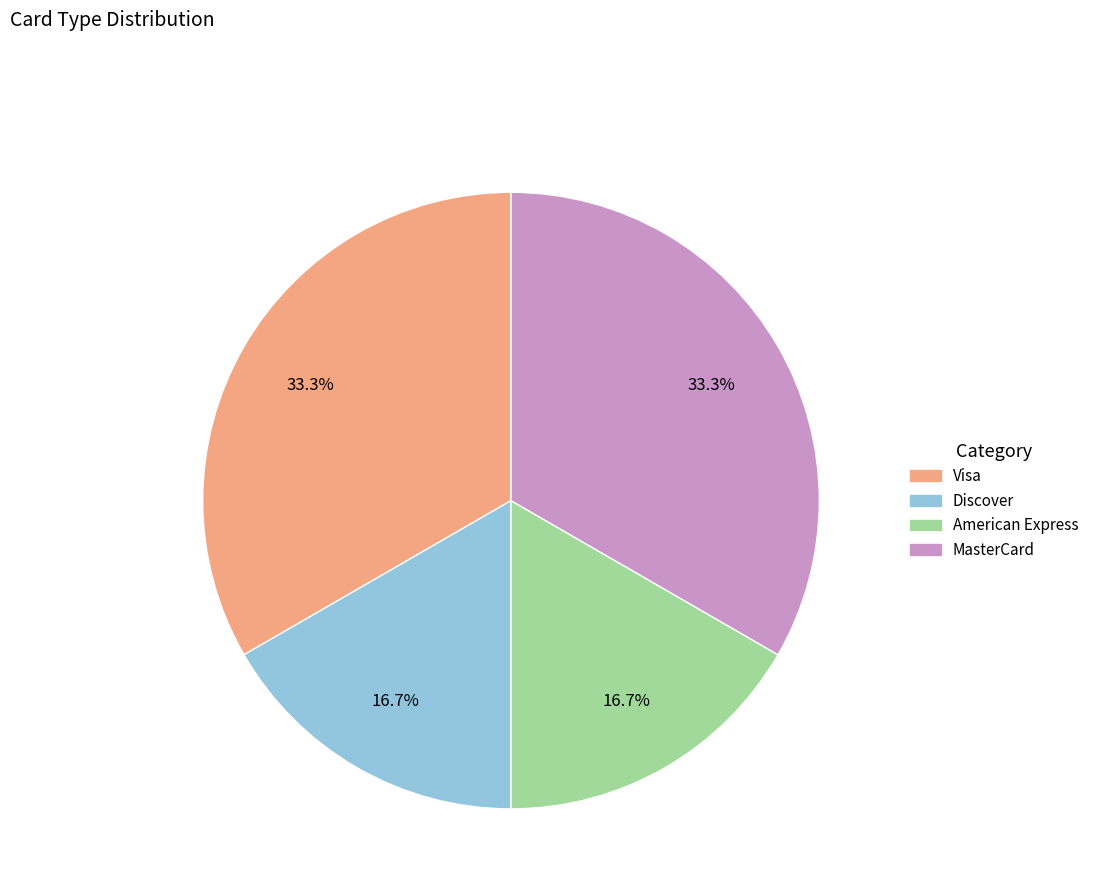

Is there a majority slice in this chart?

No